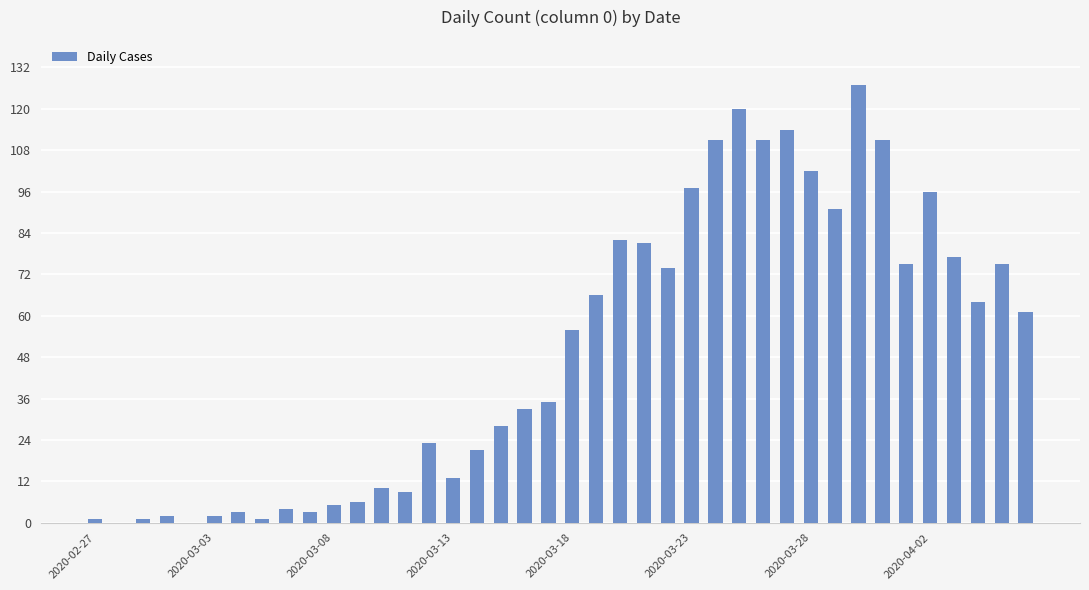

How many categories are shown in the chart?

40